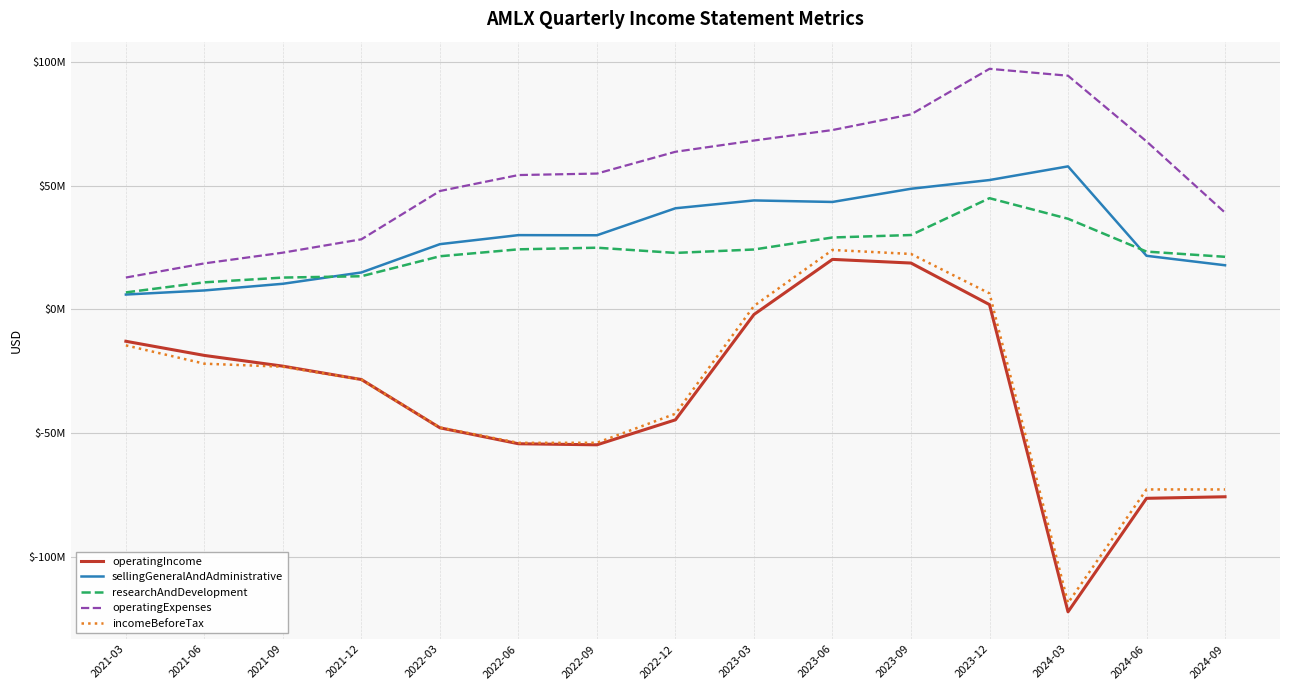

True or false: operatingIncome and operatingExpenses intersect in this chart.

False